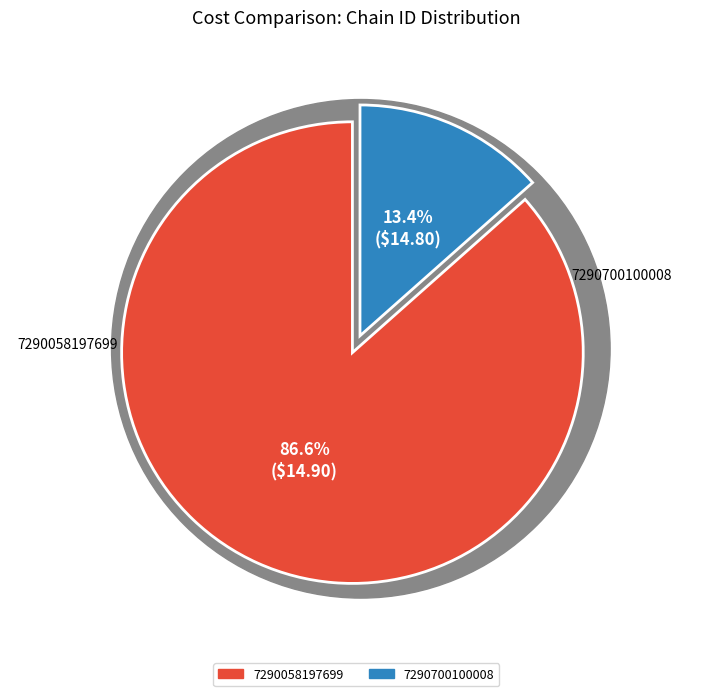

Which slice is the smallest?

7290700100008